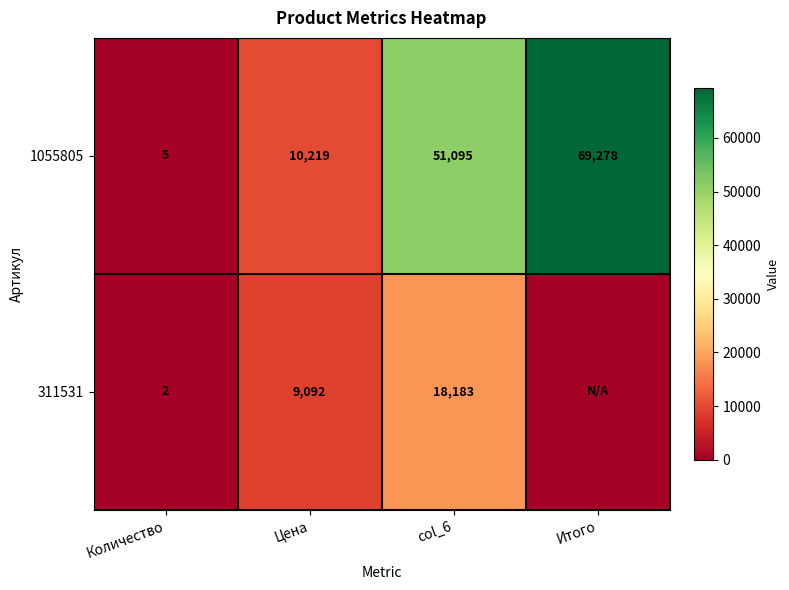

Between Итого and Цена, which is larger?

Итого